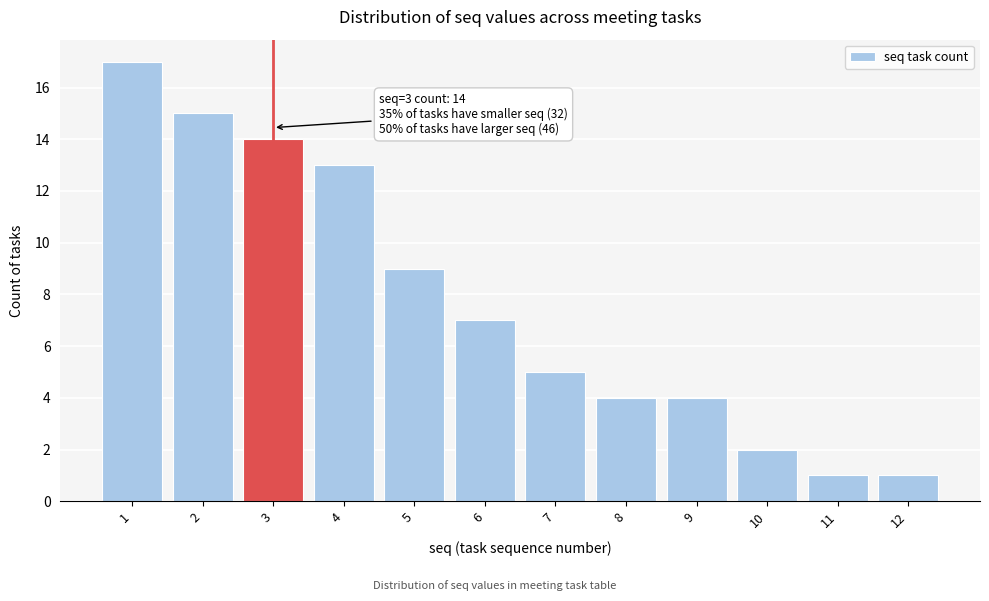

Over which range of the x-axis is the bar tallest?

0.5 to 1.5